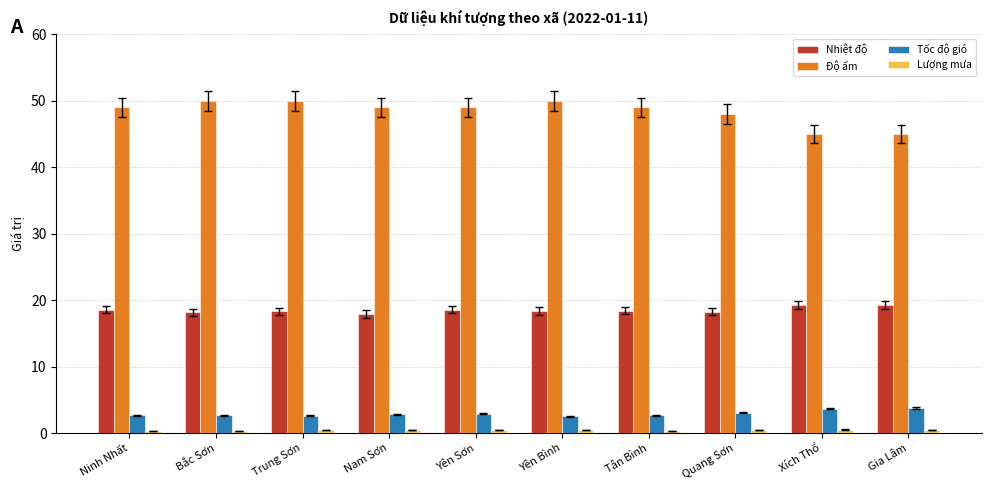

Which series has the largest total across all categories?

Độ ẩm